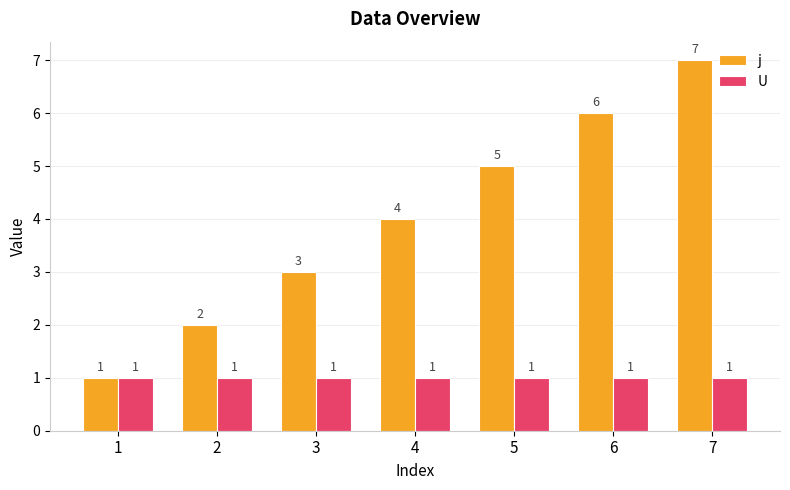

What are all the series names shown in the legend?

j, U